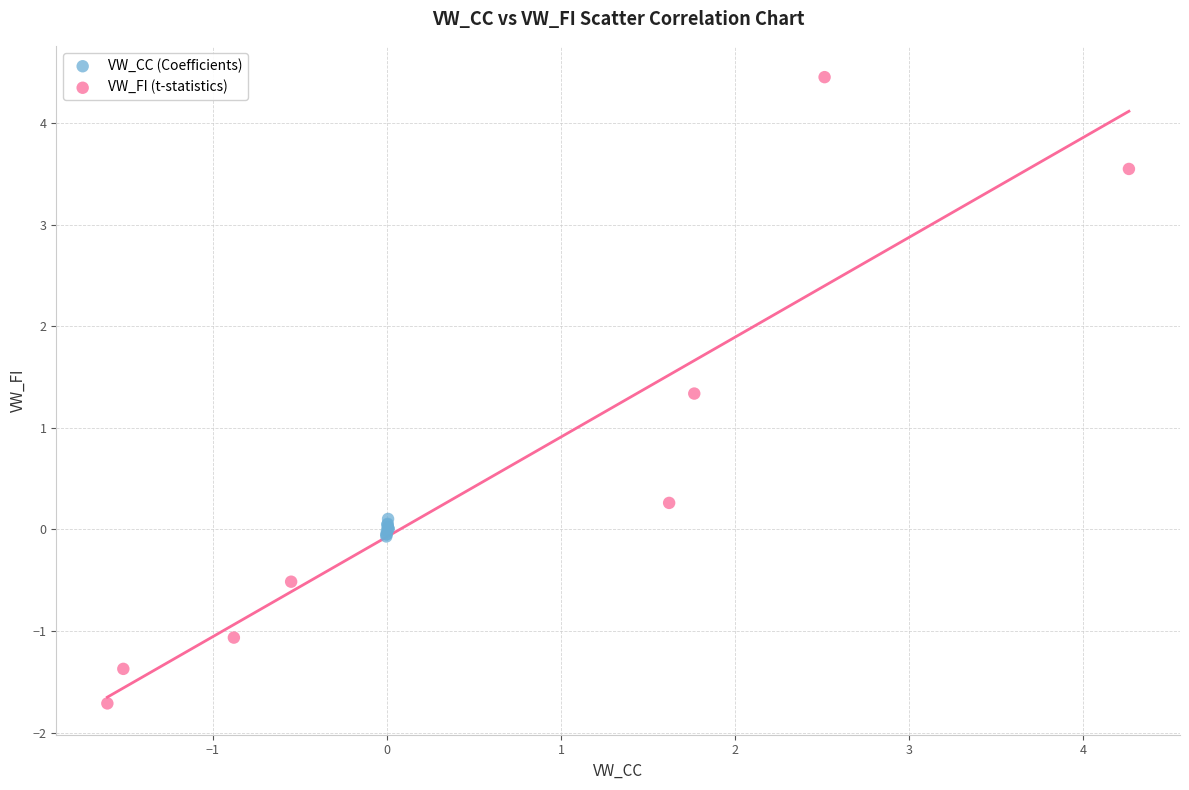

Which series contains the highest Y value?

VW_FI (t-statistics)